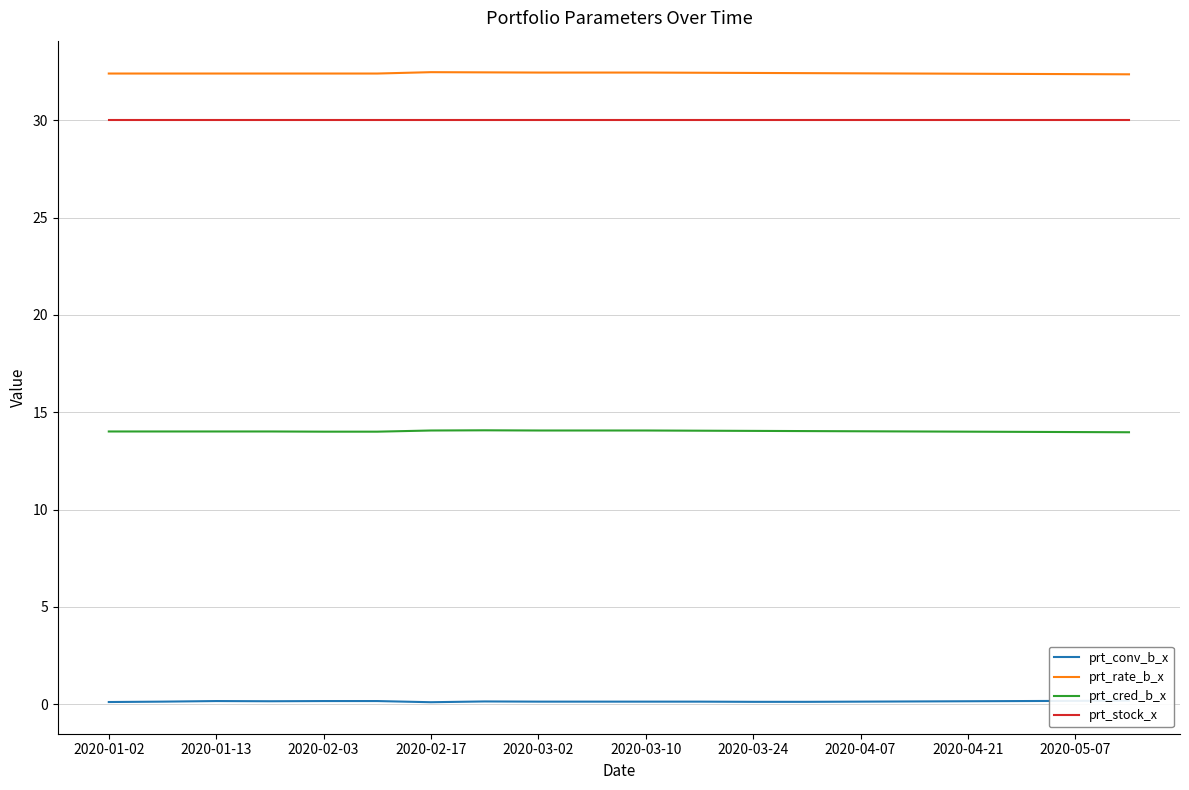

True or false: prt_cred_b_x and prt_stock_x intersect in this chart.

False